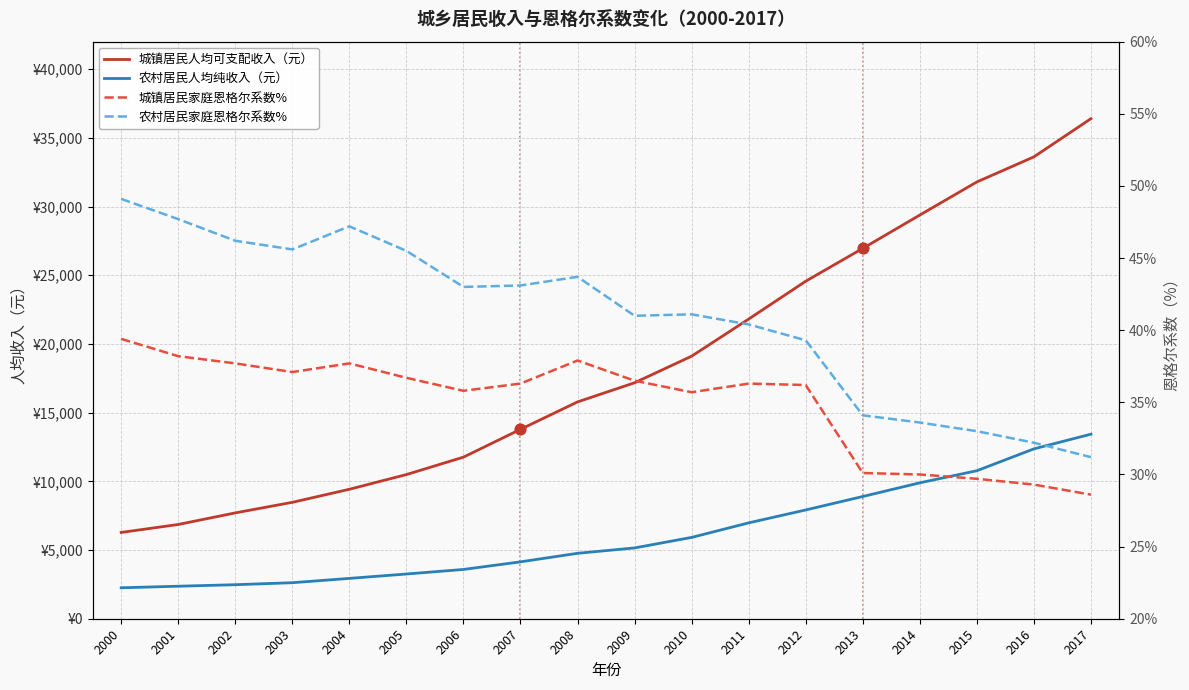

Which series reaches the minimum Y coordinate?

城镇居民家庭恩格尔系数%